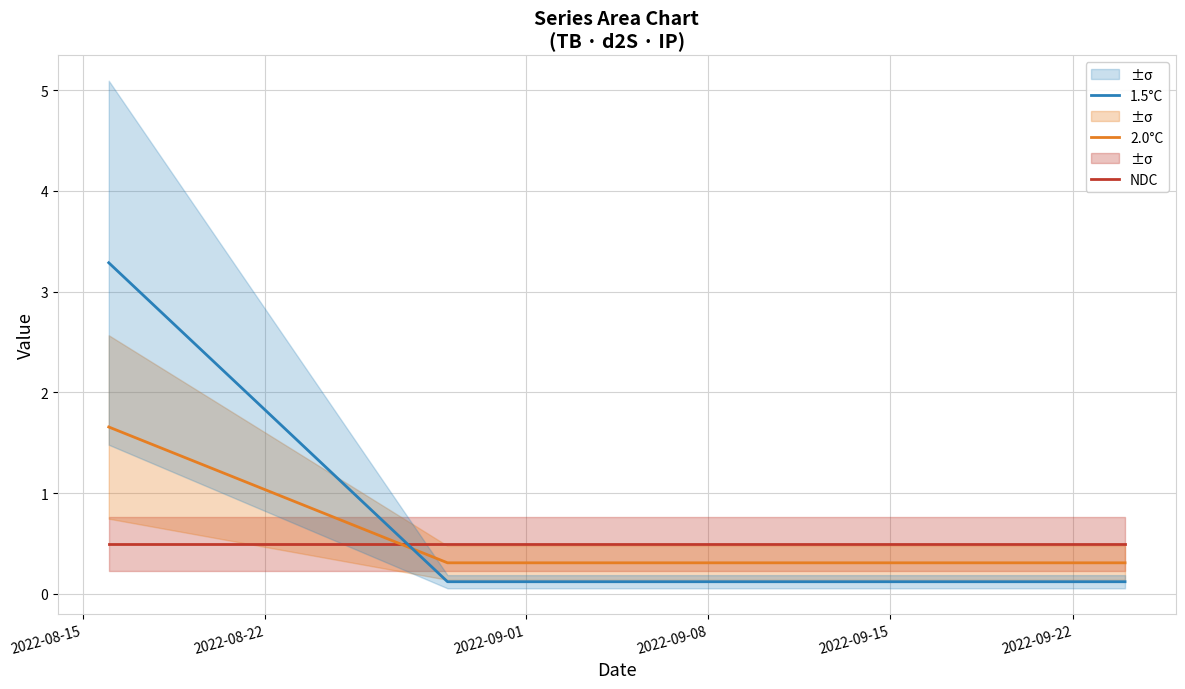

Which series has the largest total across all categories?

1.5°C